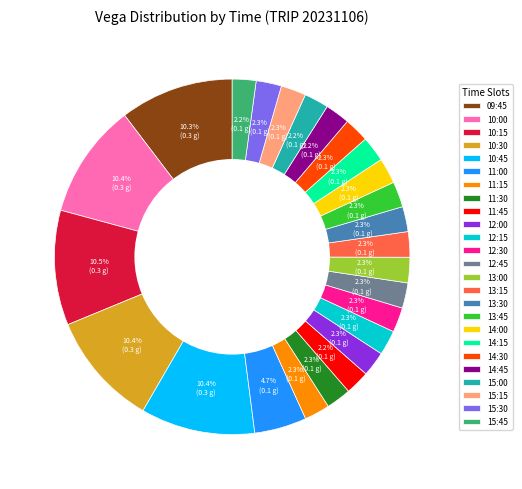

Do 12:15 and 15:45 together represent more than half of the pie?

No